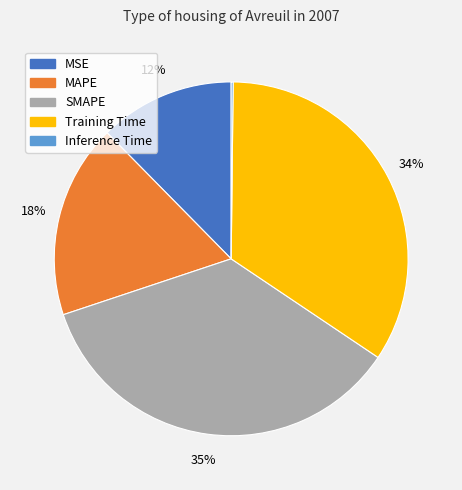

Is it true that SMAPE is 24% of the pie?

False